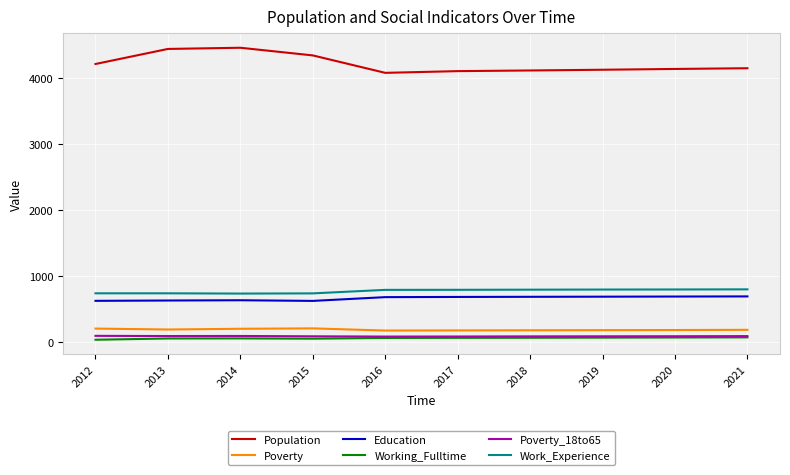

Which series has the largest range (max minus min)?

Population